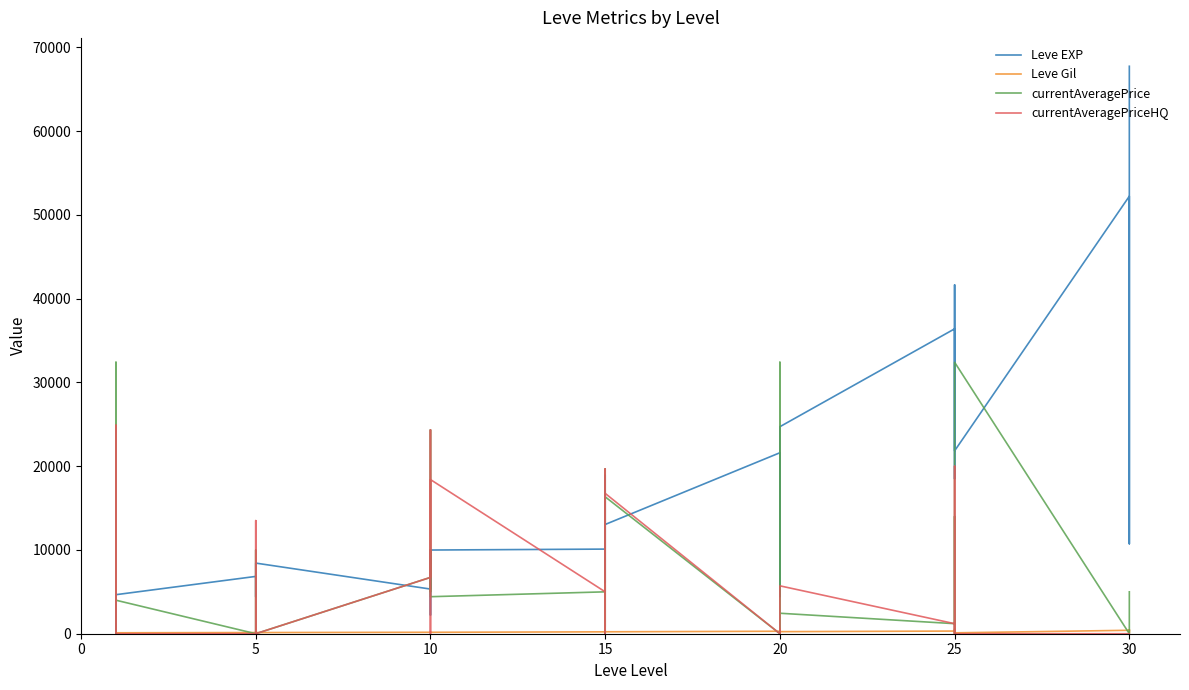

What is the sum of all Leve EXP values?

632440